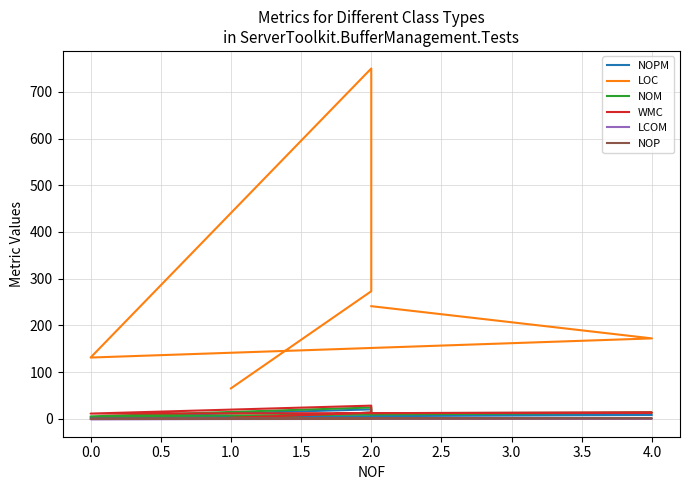

At 1.0, list the series in order from largest to smallest.

LOC, NOPM, NOM, WMC, LCOM, NOP